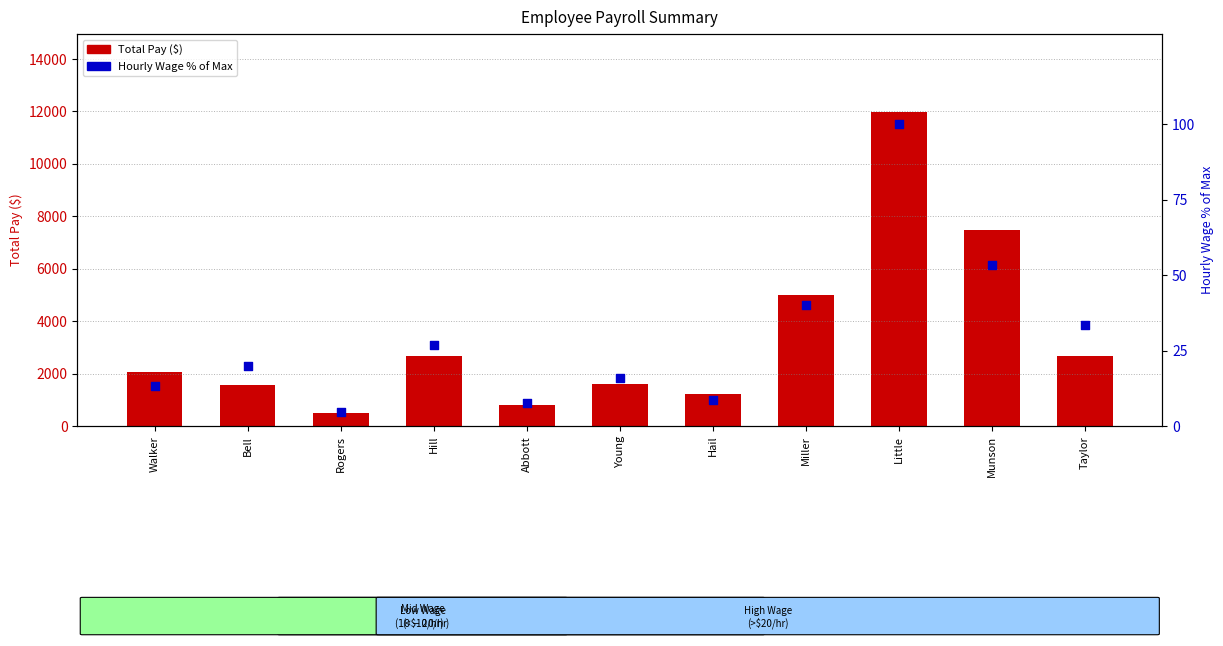

Which series has the largest Y range (max minus min)?

Total Pay